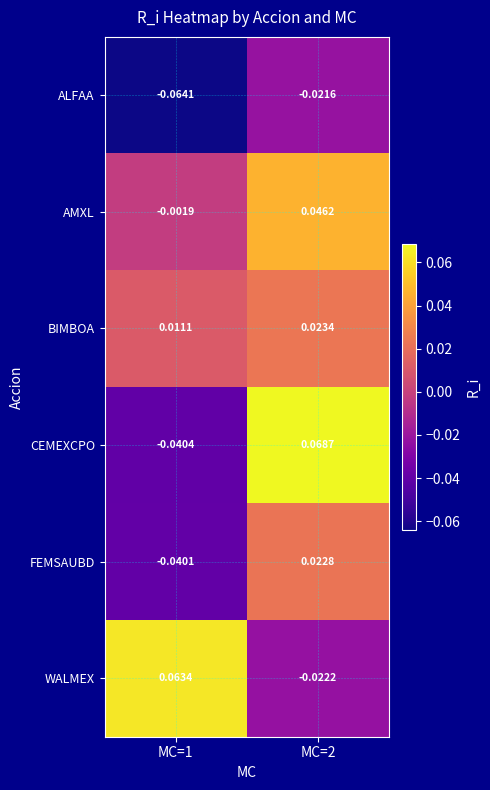

Is the value of AMXL at MC=2 greater than the value of WALMEX at MC=1?

No